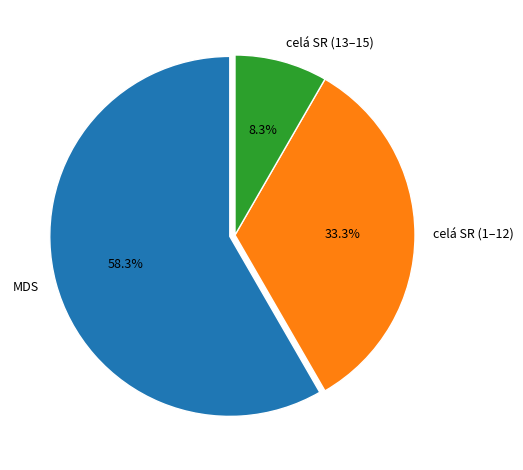

Do MDS and celá SR (1–12) together represent more than half of the pie?

Yes